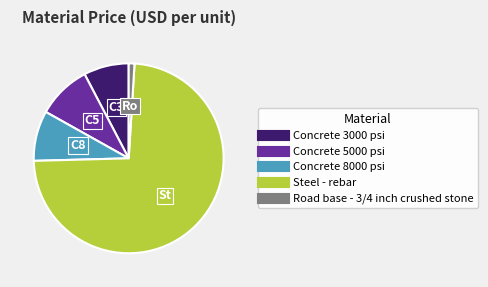

Which has a higher value, Concrete 5000 psi or Steel - rebar?

Steel - rebar